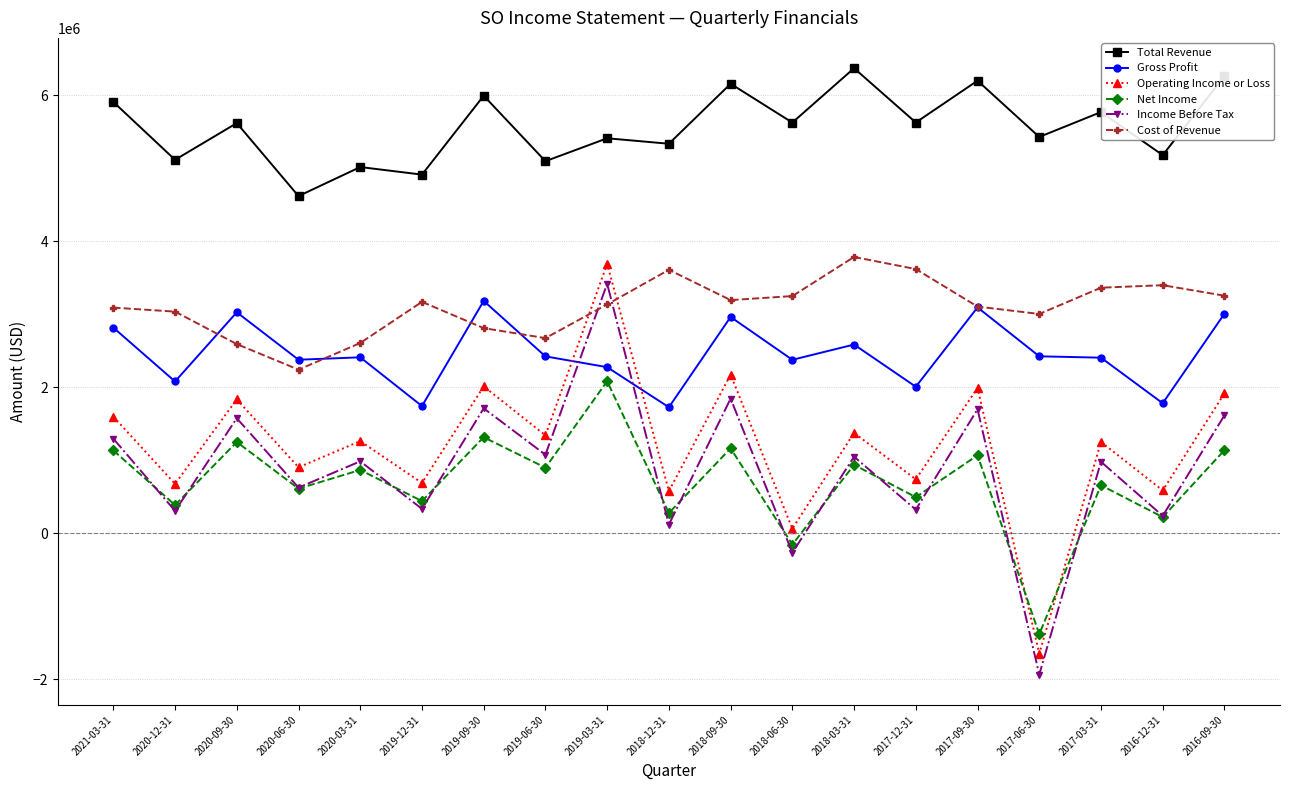

Rank the series by their maximum value, from lowest to highest.

Net Income, Gross Profit, Income Before Tax, Operating Income or Loss, Cost of Revenue, Total Revenue